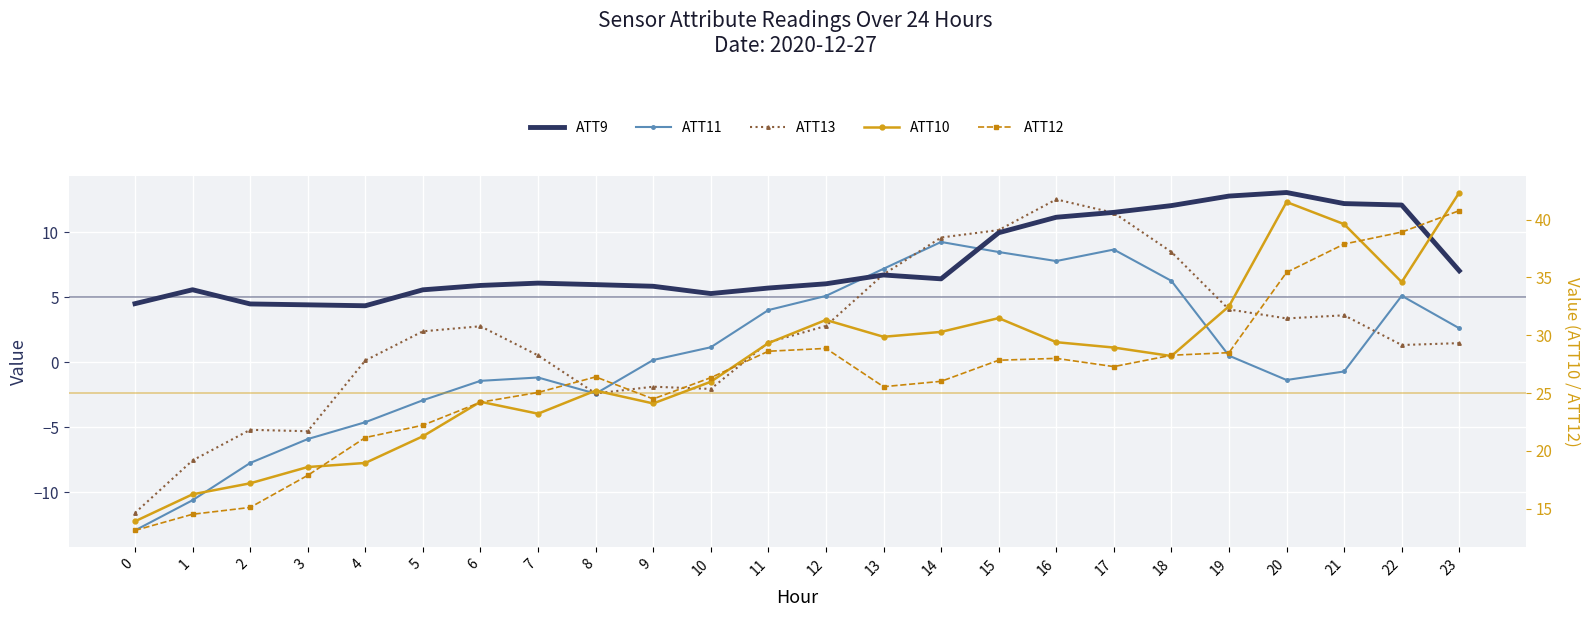

List the series in order of their peak value, highest first.

ATT10, ATT12, ATT9, ATT13, ATT11